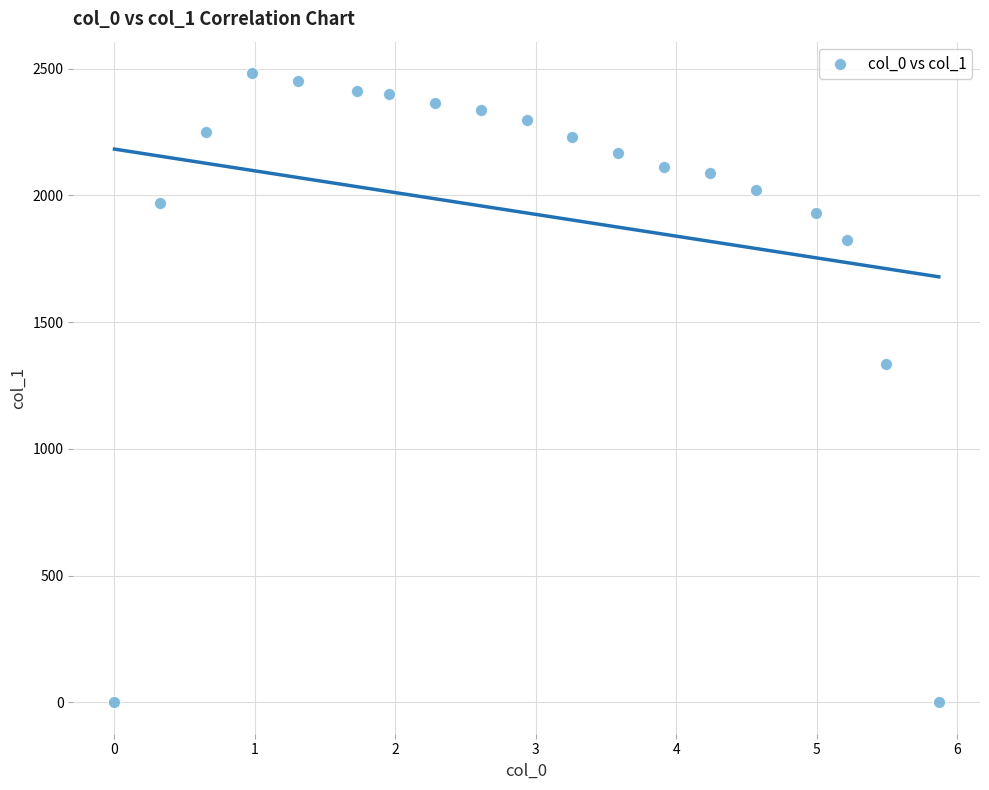

What Y value in the scatter plot is closest to 1241?

1335.3